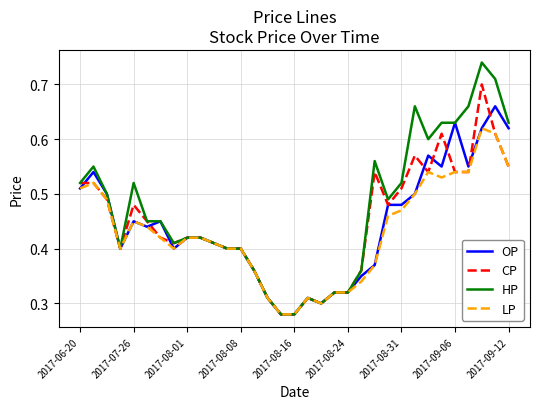

List the series in order of their peak value, highest first.

HP, CP, OP, LP